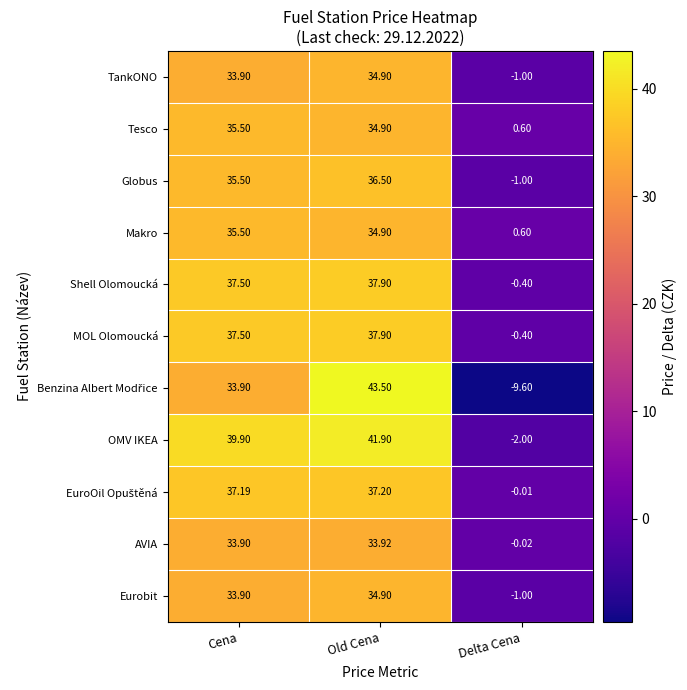

Which category has the highest value across all series?

Old Cena